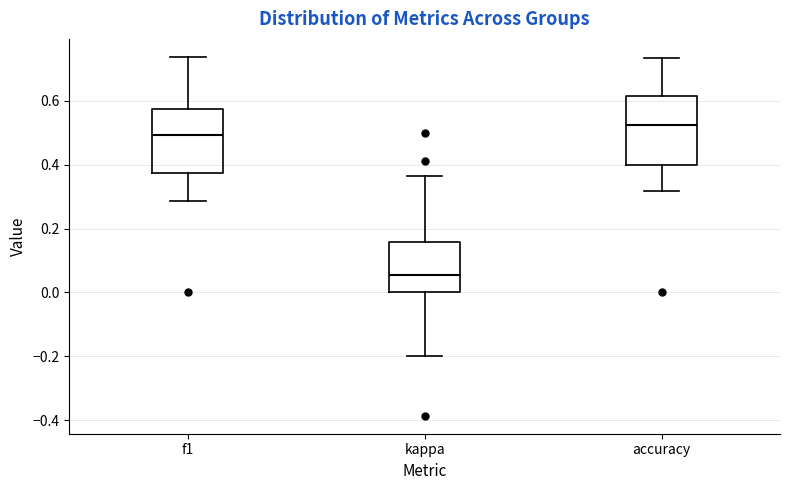

Reading left to right, read every box against the y-axis: the position of its median line, the range the box covers, and the ends of its whiskers. The values are not printed on the chart, so give them approximately, as read against the axis.

f1: median 0.50, box 0.38 to 0.58, whiskers 0.28 to 0.74
kappa: median 0.06, box 0.00 to 0.16, whiskers -0.20 to 0.36
accuracy: median 0.52, box 0.40 to 0.62, whiskers 0.32 to 0.74